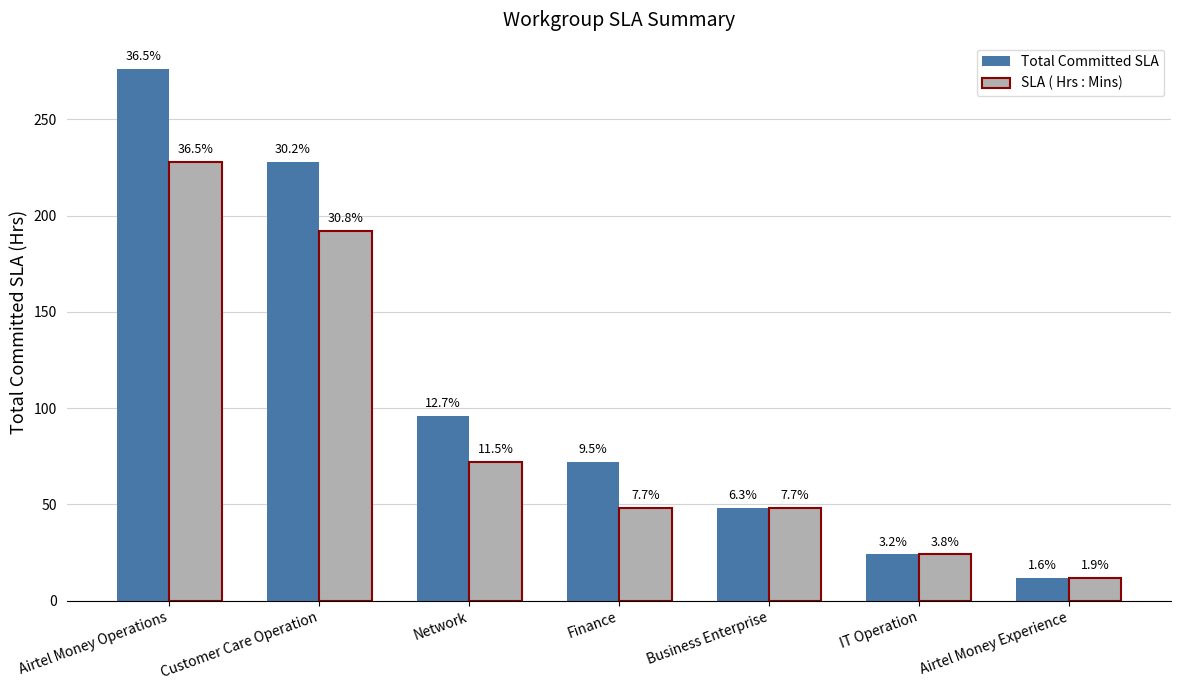

Are the bars horizontal?

No